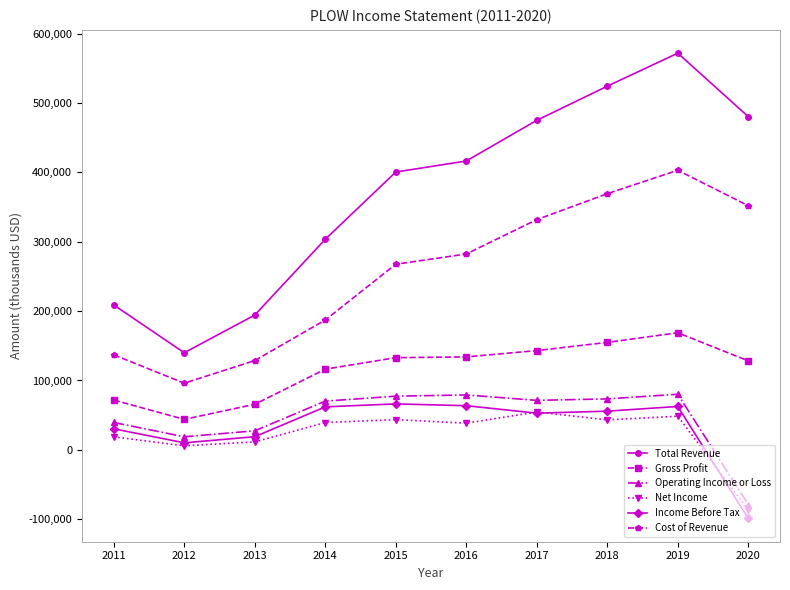

In Total Revenue, how many points are lower than both neighbors (excluding endpoints)?

1